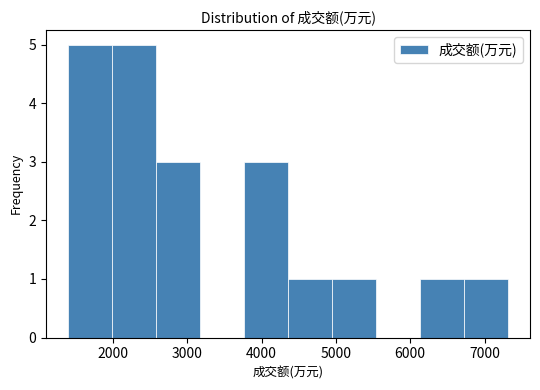

How tall is the bar that spans 6100 to 6700 on the x-axis? Neither the bar edges nor the heights are printed on the chart, so give them approximately, as read against the axes.

1